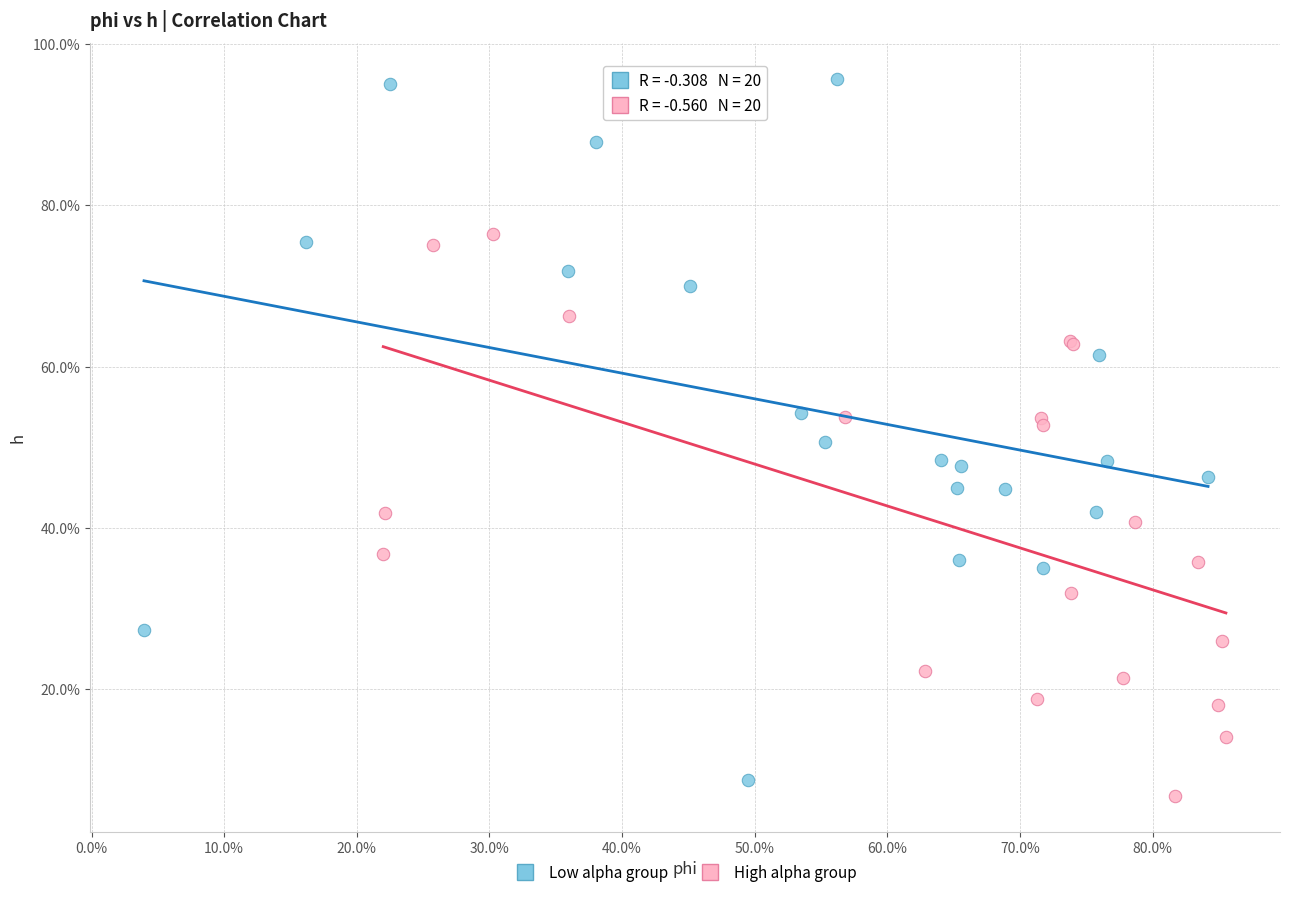

Which series contains the lowest Y value?

High alpha group